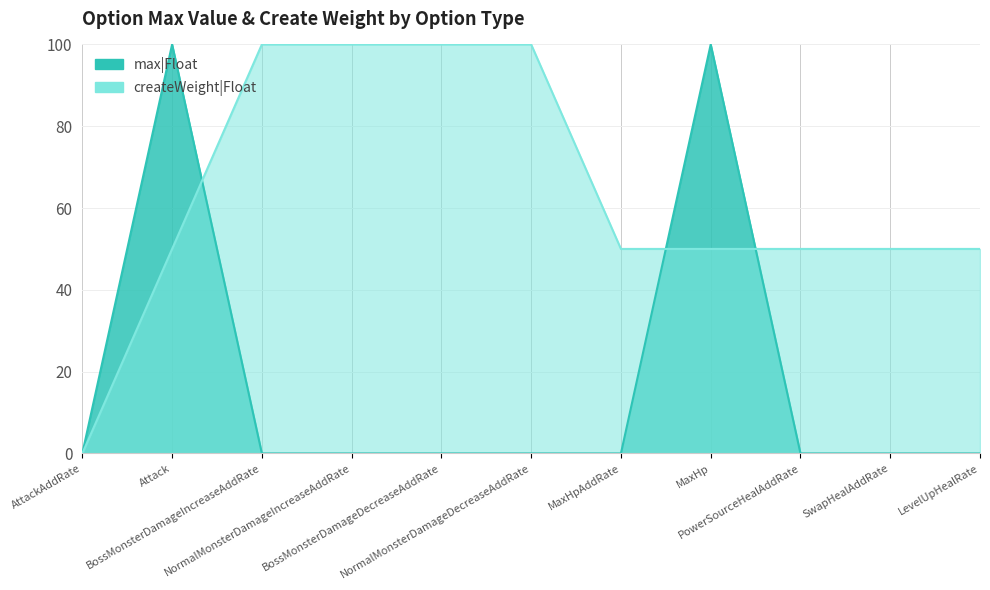

The value of createWeight|Float at Attack is 73. True or false?

False